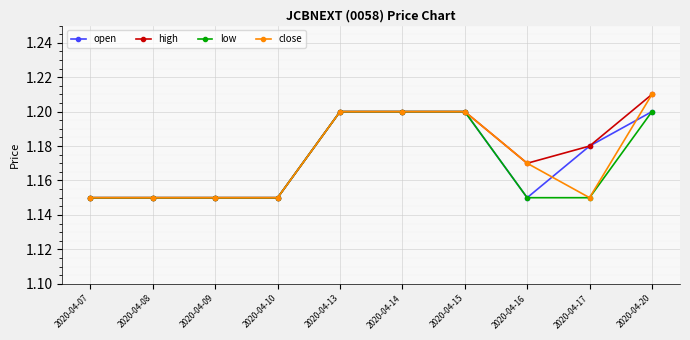

At which label does high reach its peak?

2020-04-20